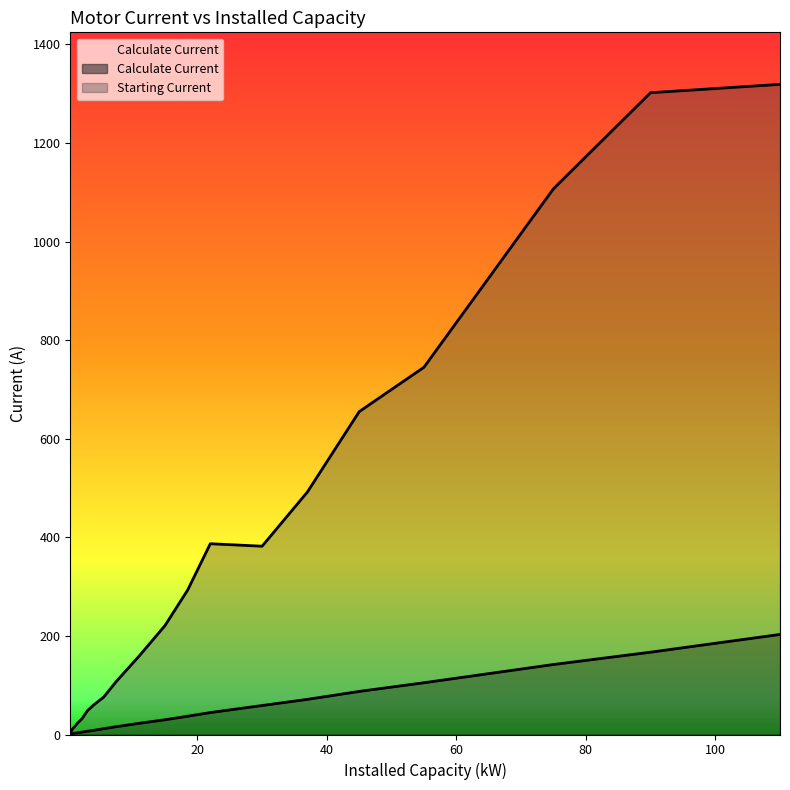

How many interior local valleys does the Starting Current series have?

1